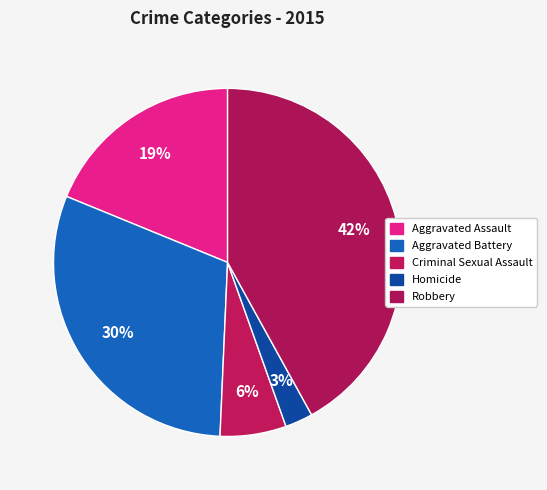

Rank the categories by value from lowest to highest.

Homicide, Criminal Sexual Assault, Aggravated Assault, Aggravated Battery, Robbery